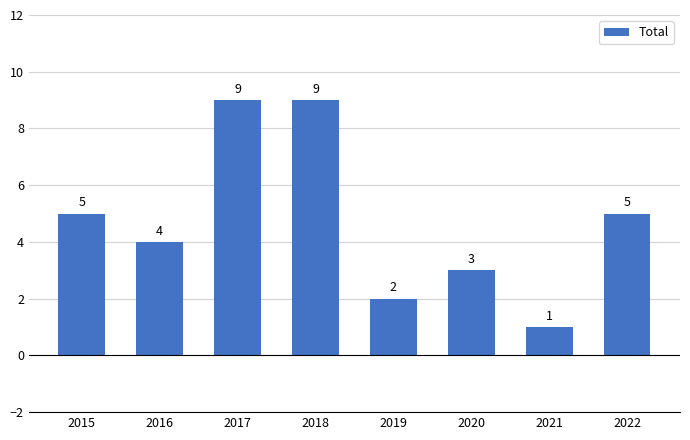

What is the sum of the values at 2022 and 2020?

8